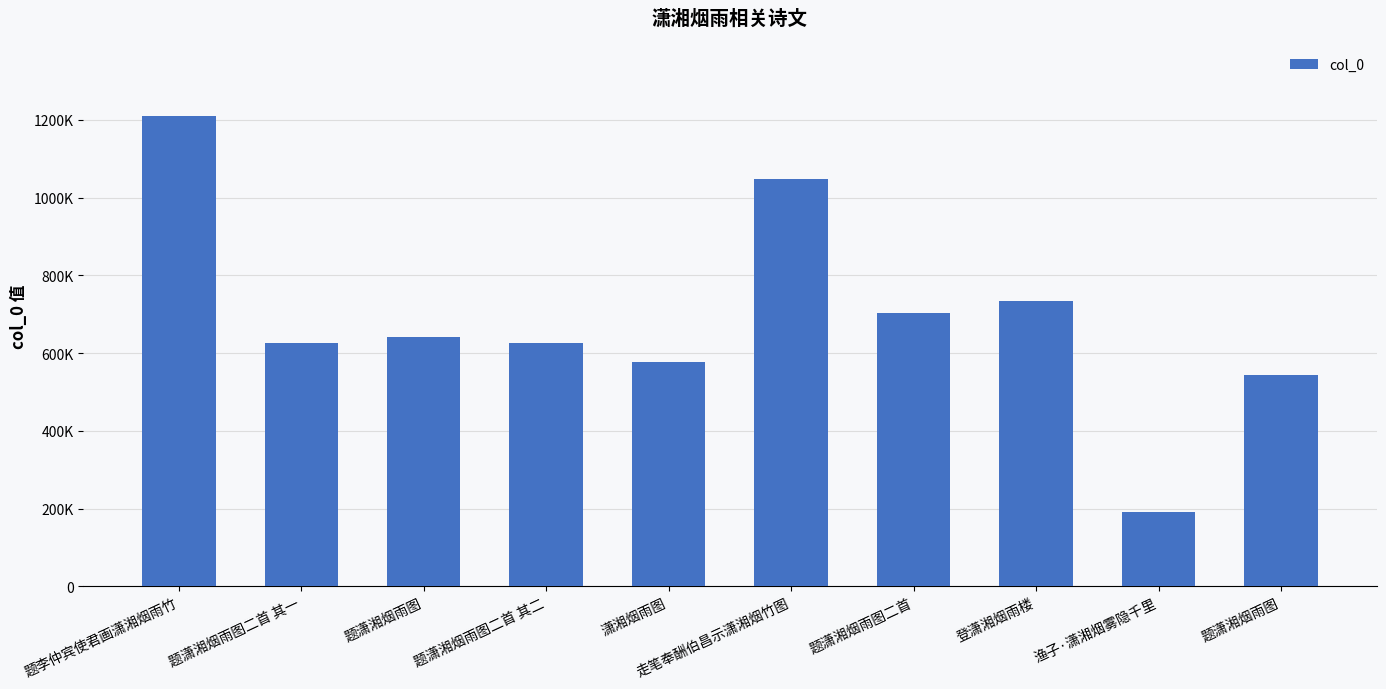

Are the bars grouped side by side (vs. stacked)?

No